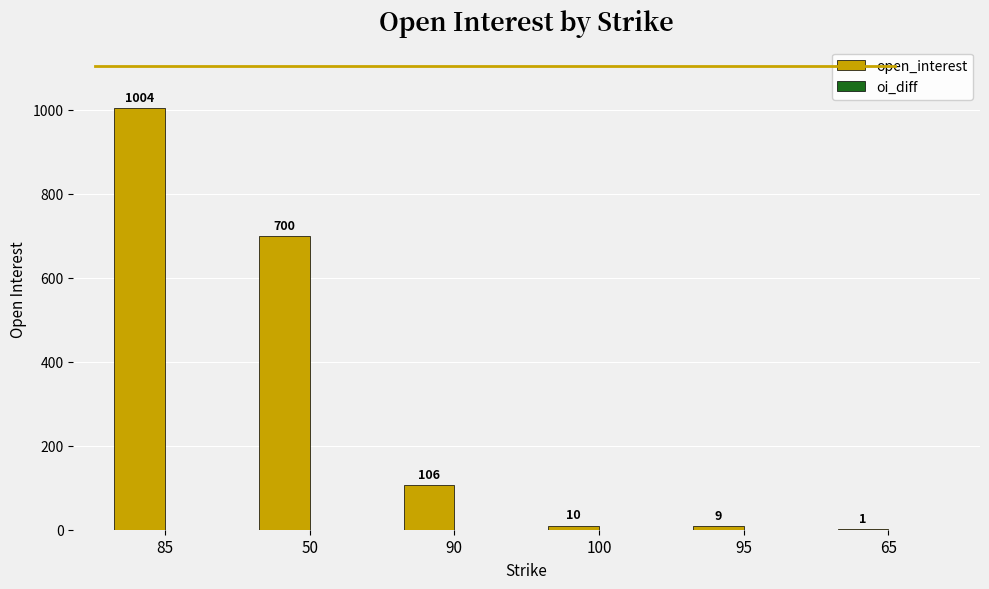

Approximately how many times larger is the value at 50 compared to 65?

700.0